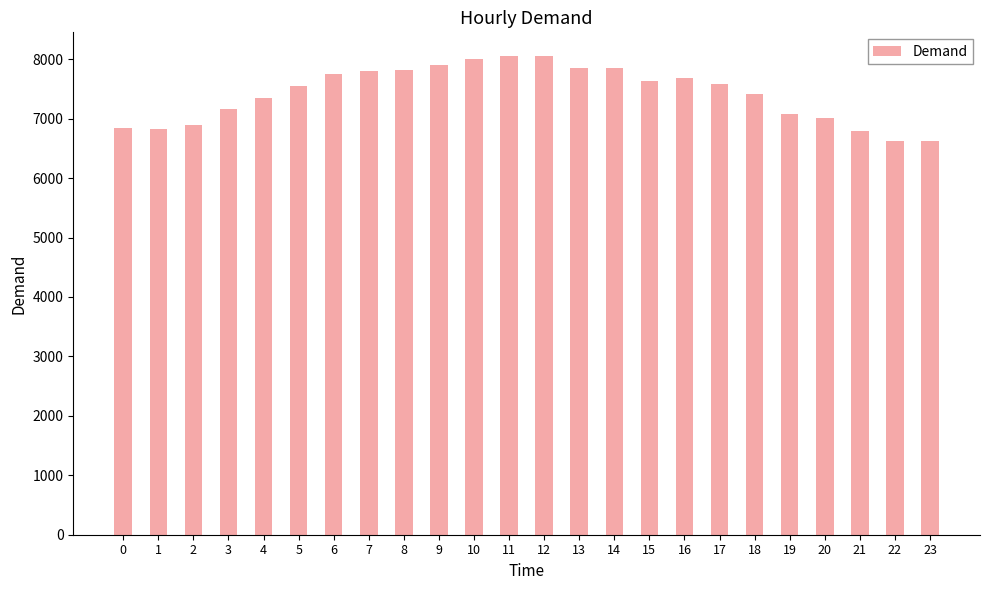

True or false: the data shows 13791 at 6.

False